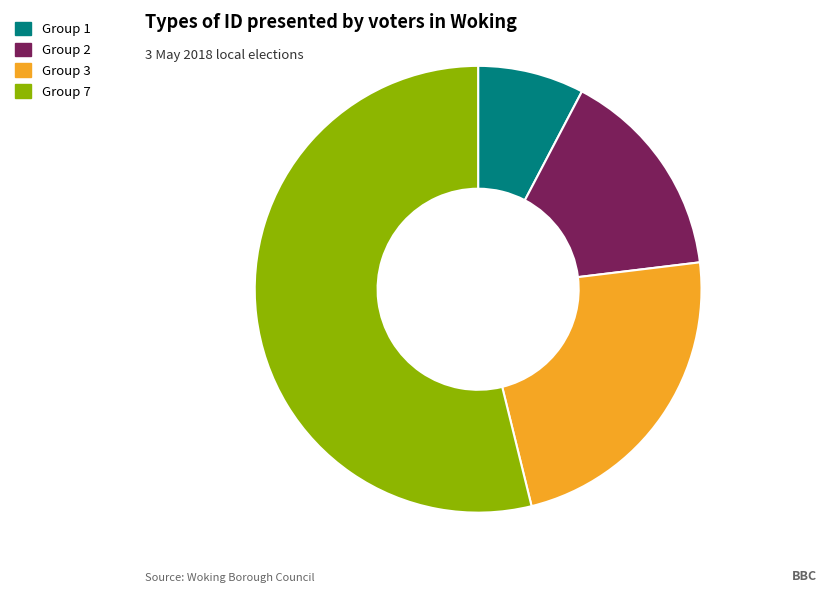

Is it true that Group 3 is 36% of the pie?

False